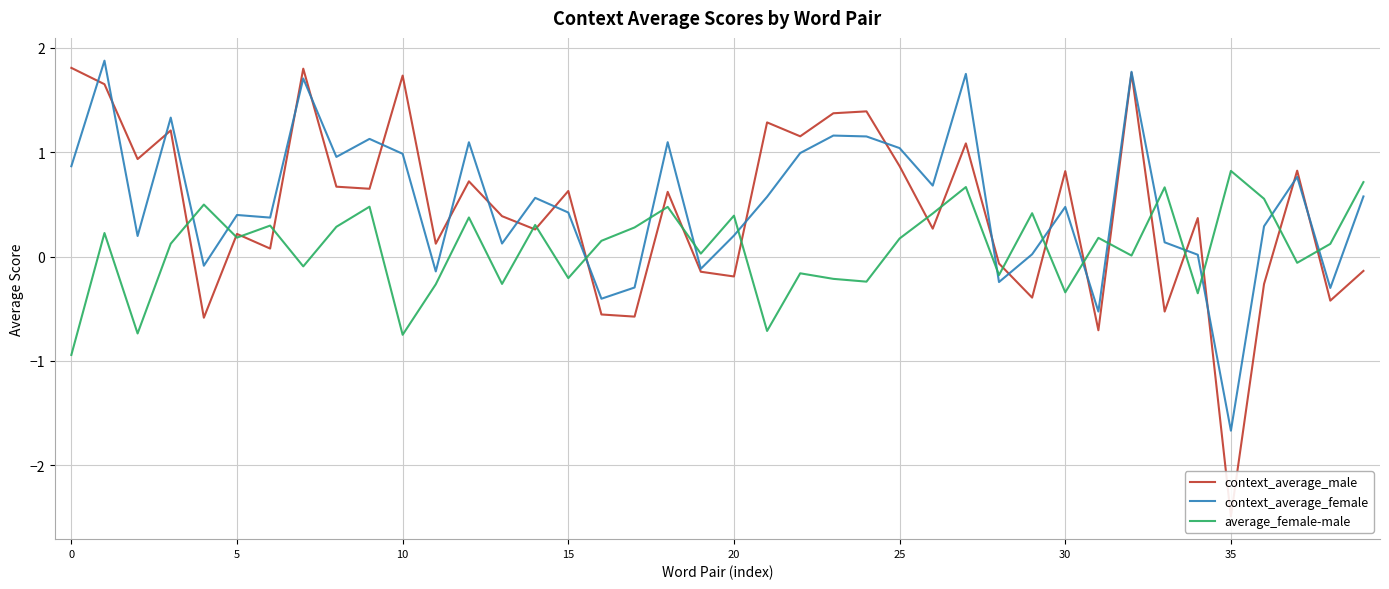

How many values in context_average_male are below zero?

13